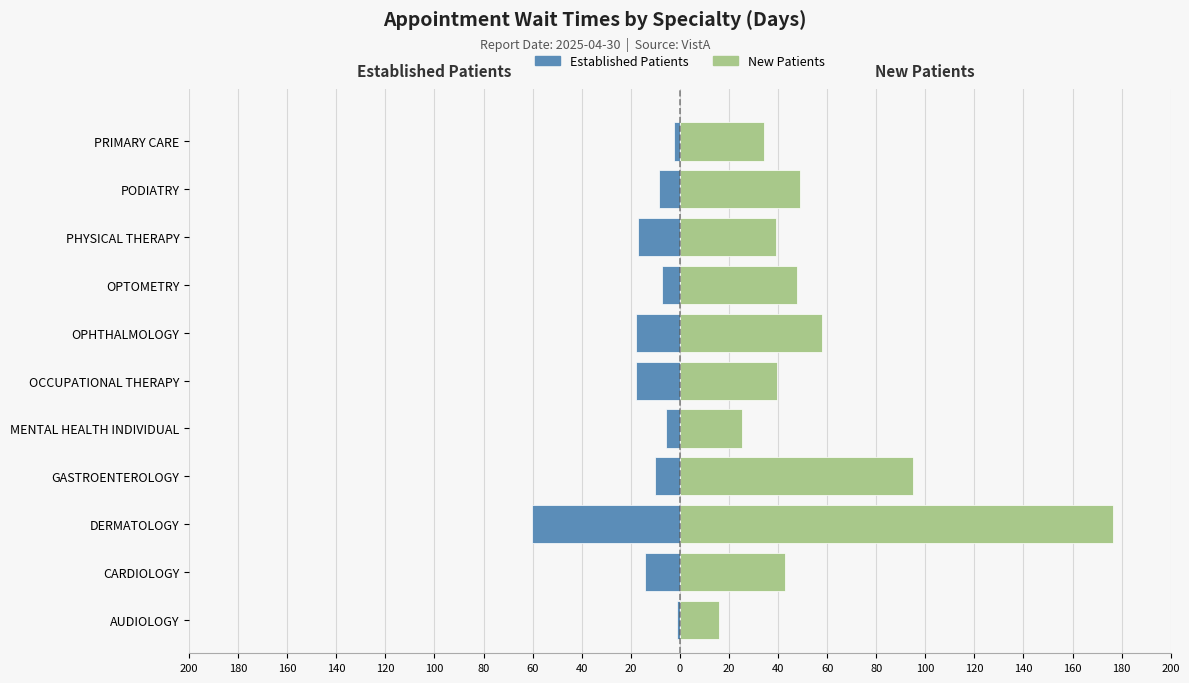

Are the bars grouped side by side (vs. stacked)?

Yes